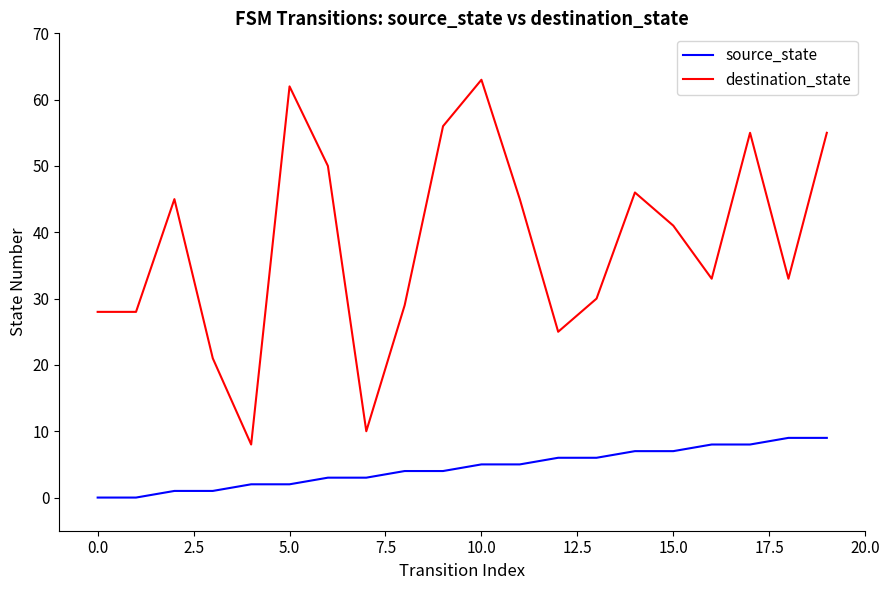

Which series has the widest spread of values?

destination_state